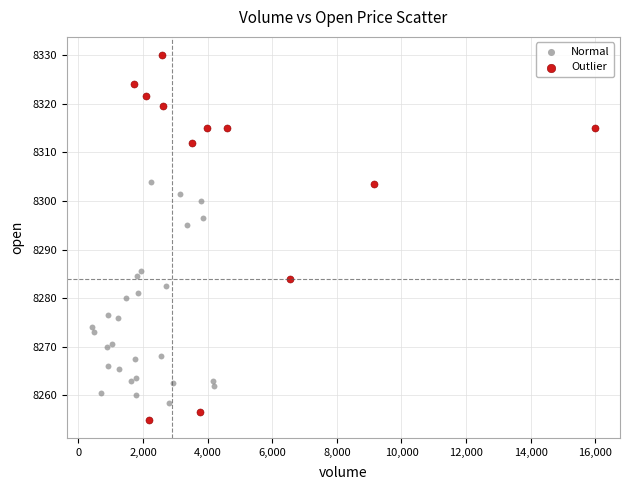

Which series reaches the minimum Y coordinate?

Outlier